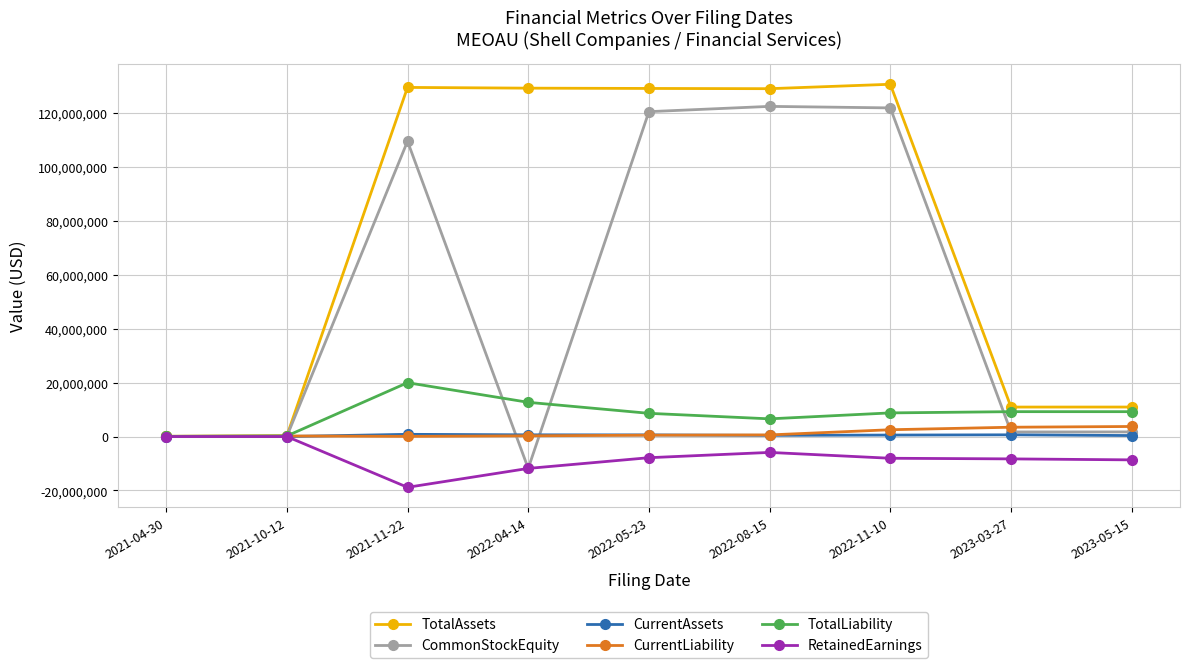

The RetainedEarnings series shows -7850733 at 2022-05-23. True or false?

True